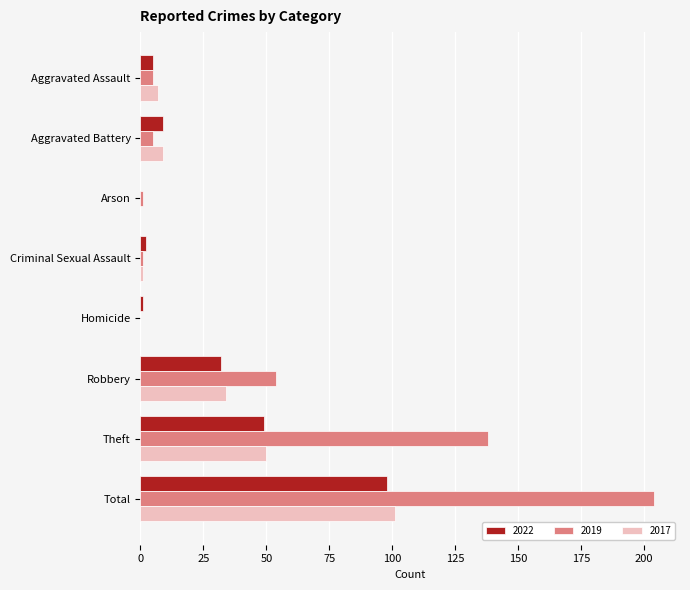

What is the maximum value shown in the chart?

204